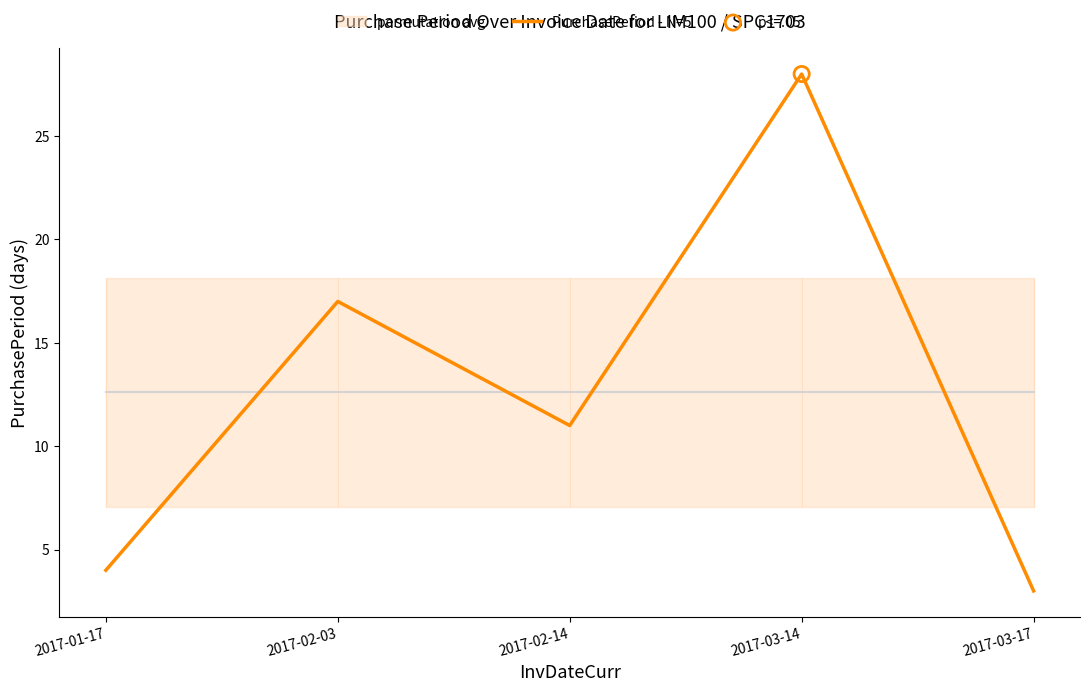

Between 2017-01-17 and 2017-02-14, which is larger?

2017-02-14